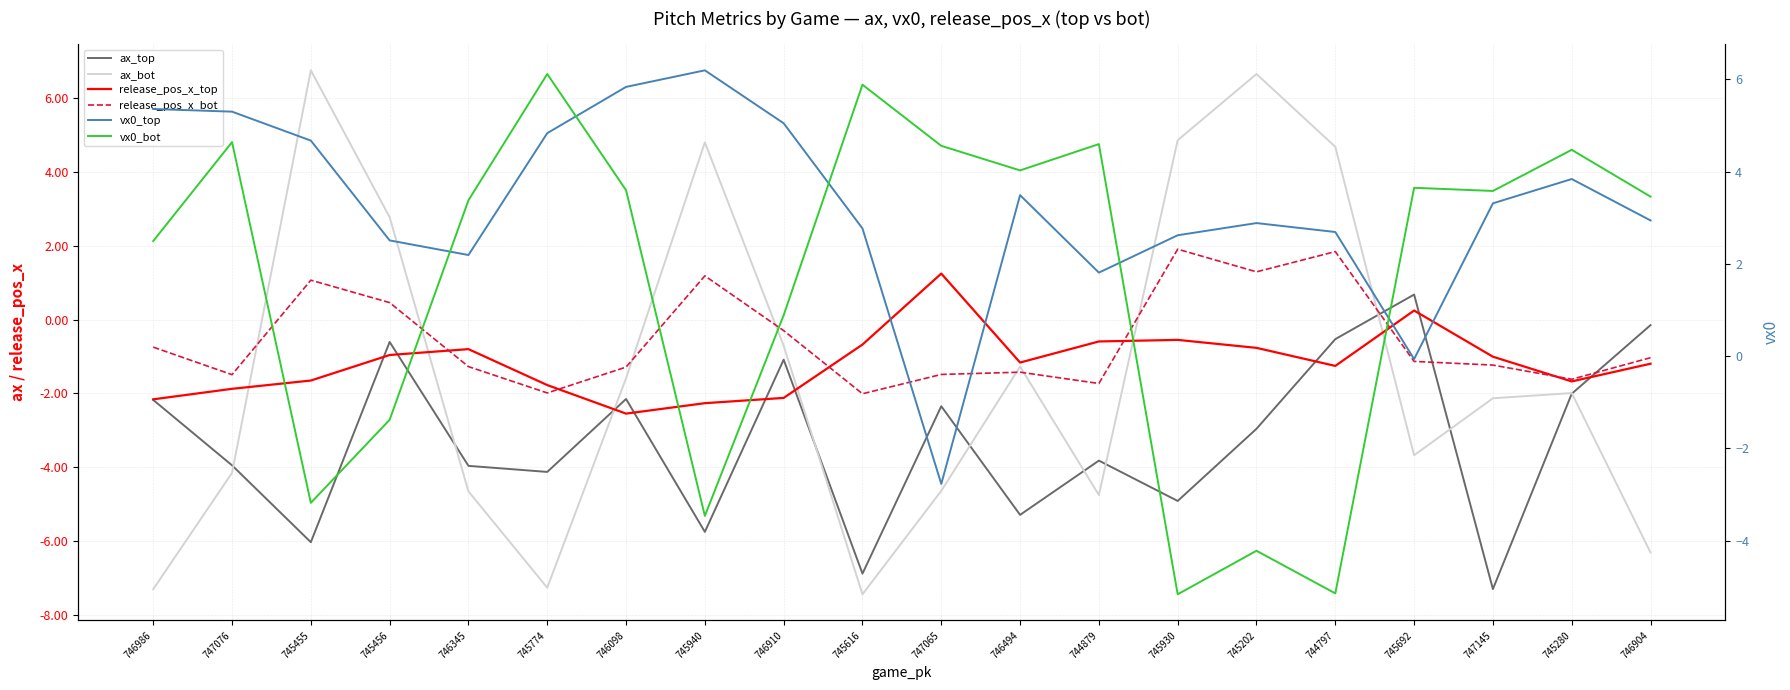

How many values in release_pos_x_top are below zero?

18